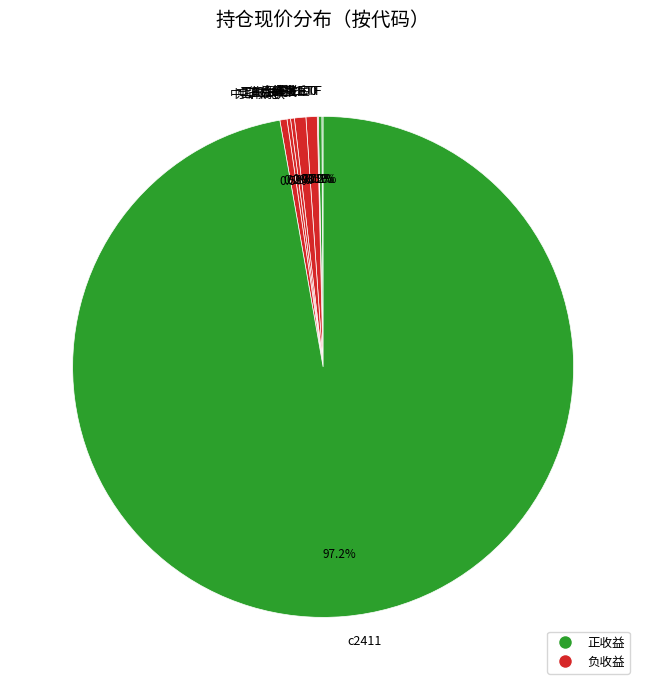

Which slice is the largest?

c2411